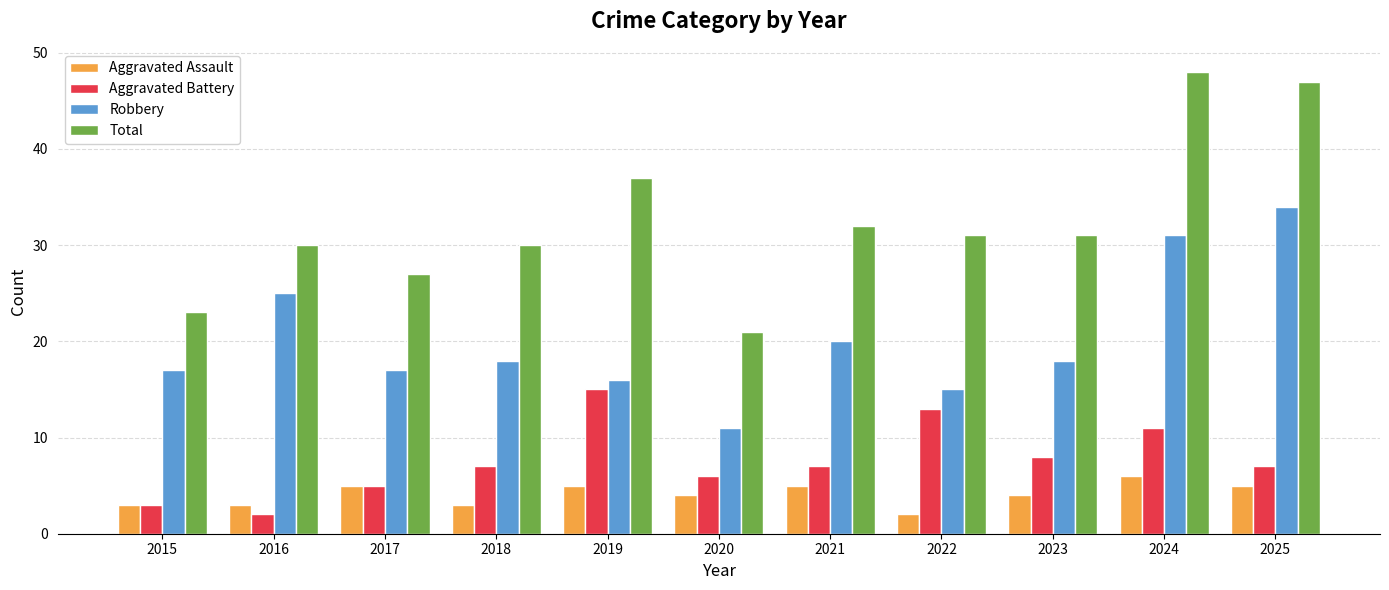

Reading left to right, list all the values displayed in this chart.

Aggravated Assault: 3	3	5	3	5	4	5	2	4	6	5
Aggravated Battery: 3	2	5	7	15	6	7	13	8	11	7
Robbery: 17	25	17	18	16	11	20	15	18	31	34
Total: 23	30	27	30	37	21	32	31	31	48	47